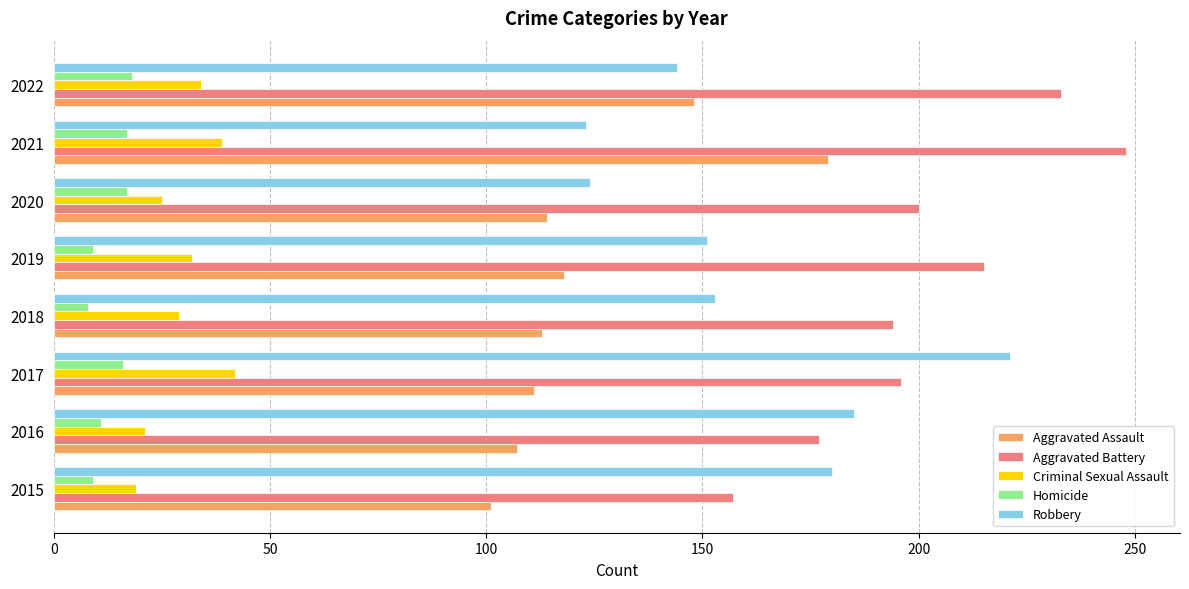

Which series has the widest spread of values?

Robbery